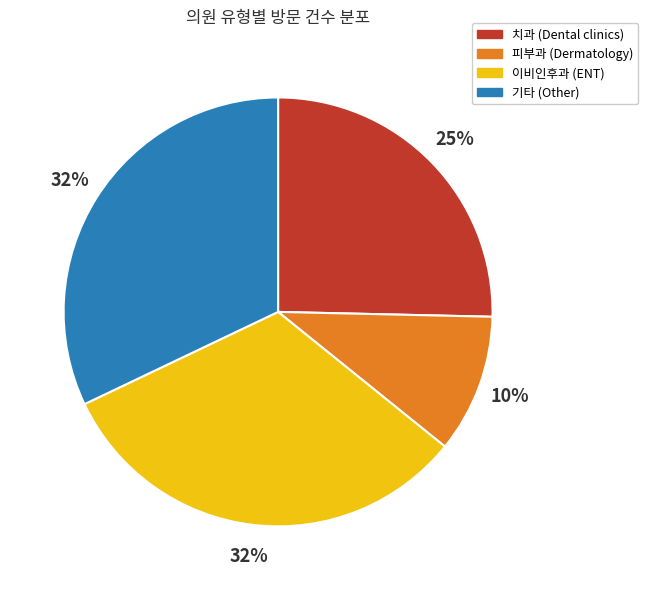

Is there any slice that represents more than half of the pie?

No